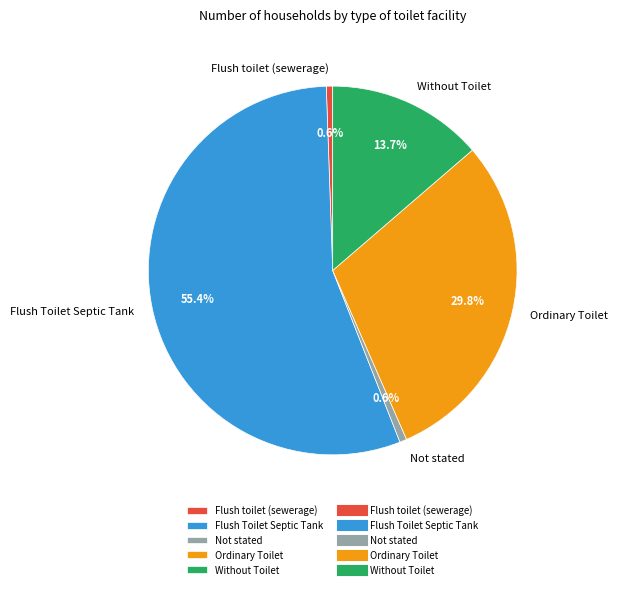

Which category accounts for the majority?

Flush Toilet Septic Tank